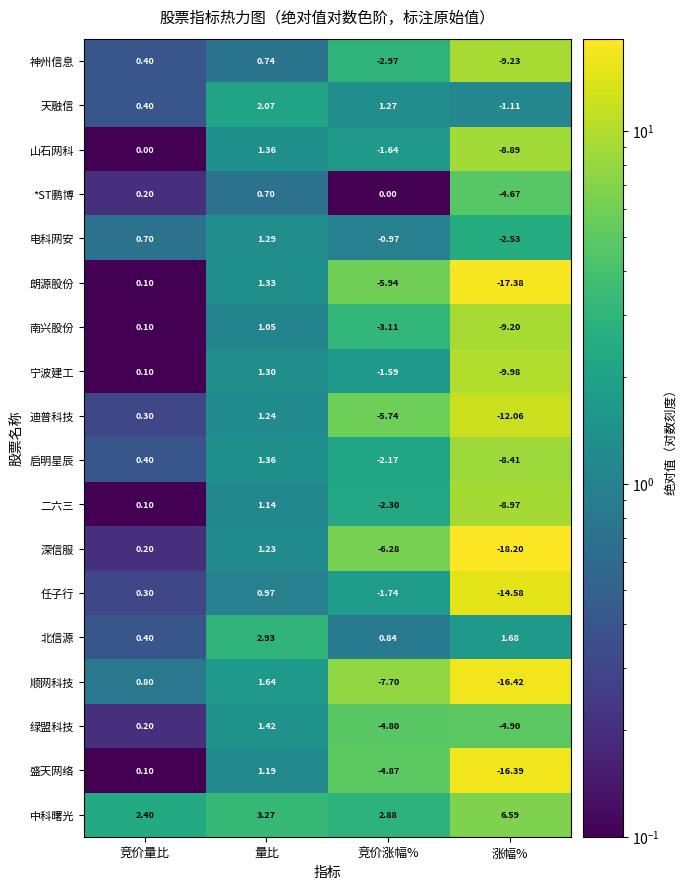

What is the greatest value displayed?

6.6